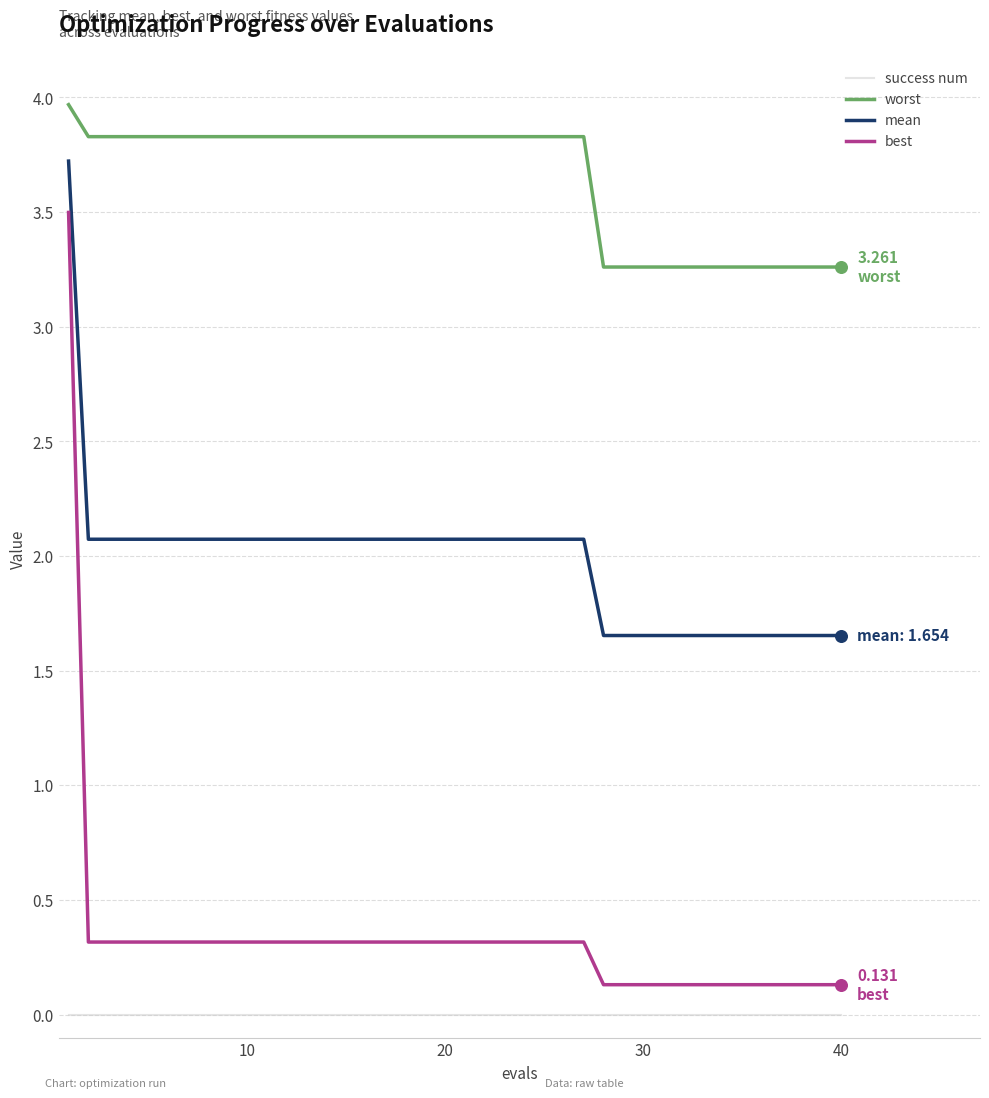

True or false: mean and worst cross at least once.

False